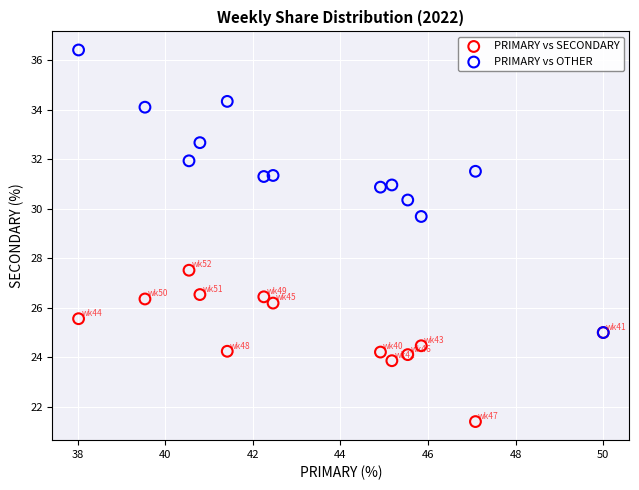

Which series reaches the maximum Y coordinate?

PRIMARY vs OTHER